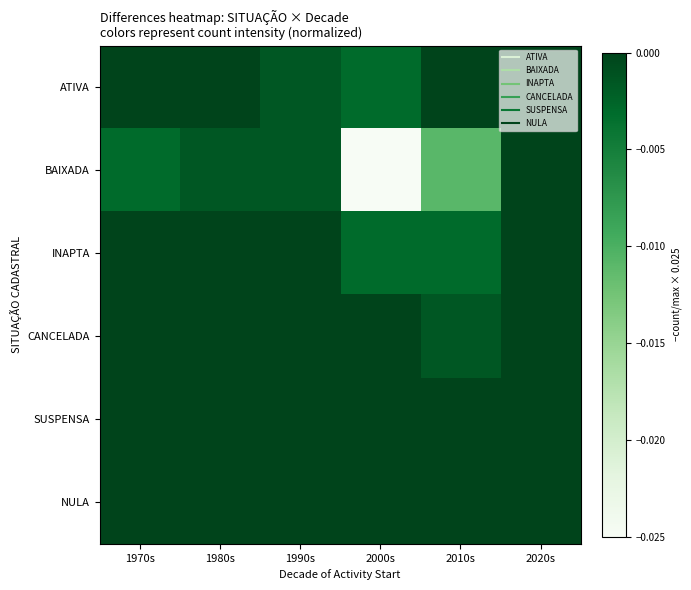

Which series changed the most between 1970s and 1980s?

BAIXADA